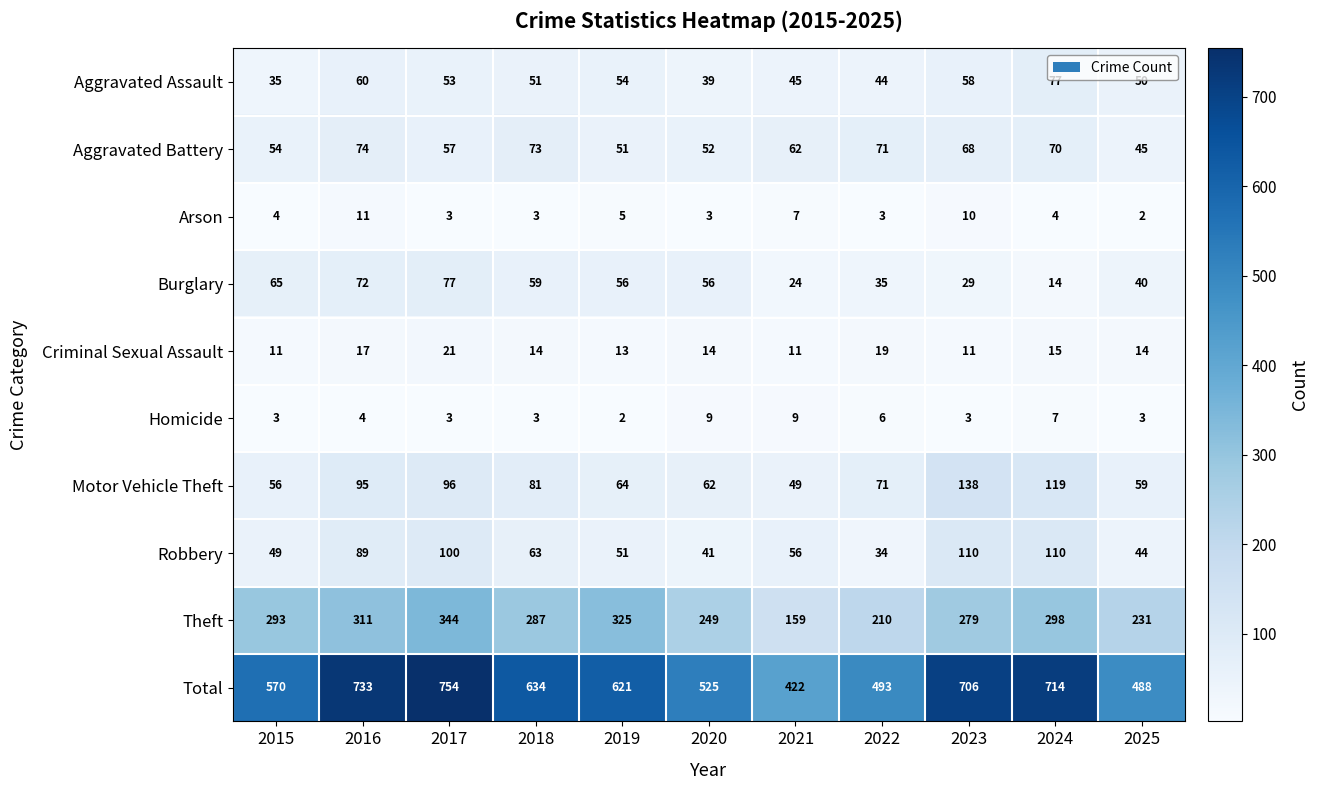

What is the minimum value shown in the chart?

2